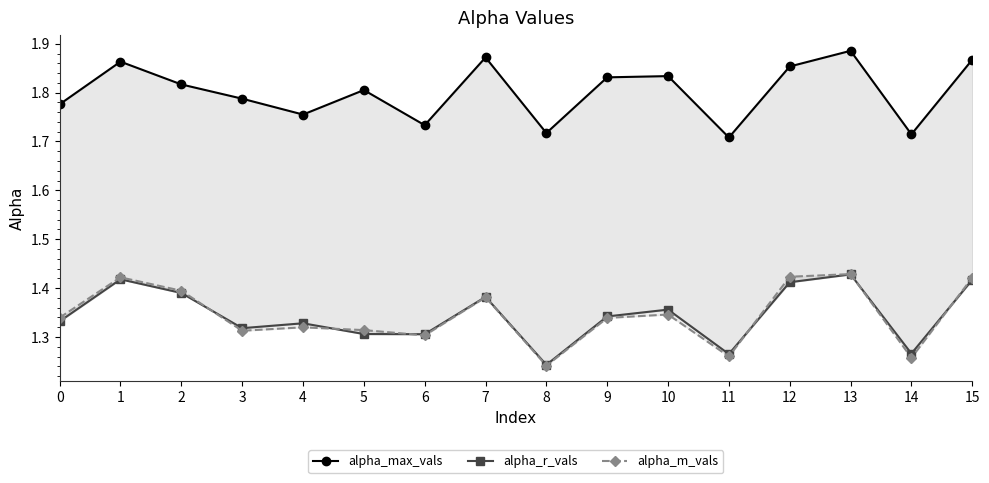

Which series has the largest range (max minus min)?

alpha_m_vals